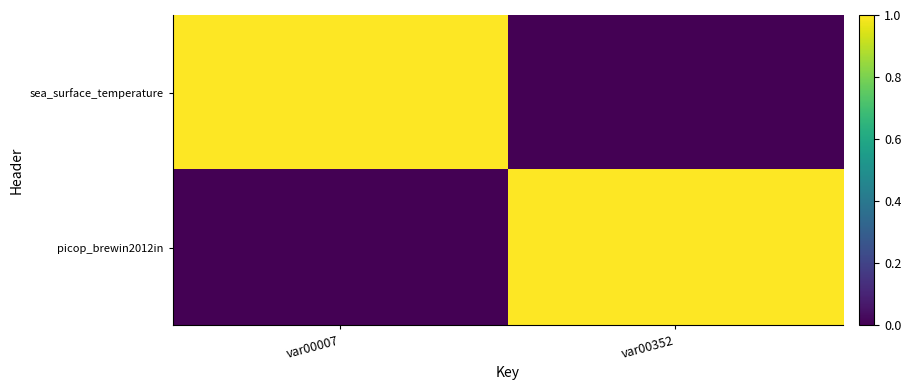

Reading left to right, extract all data points from this chart.

sea_surface_temperature: var00007=1	var00352=0
picop_brewin2012in: var00007=0	var00352=1